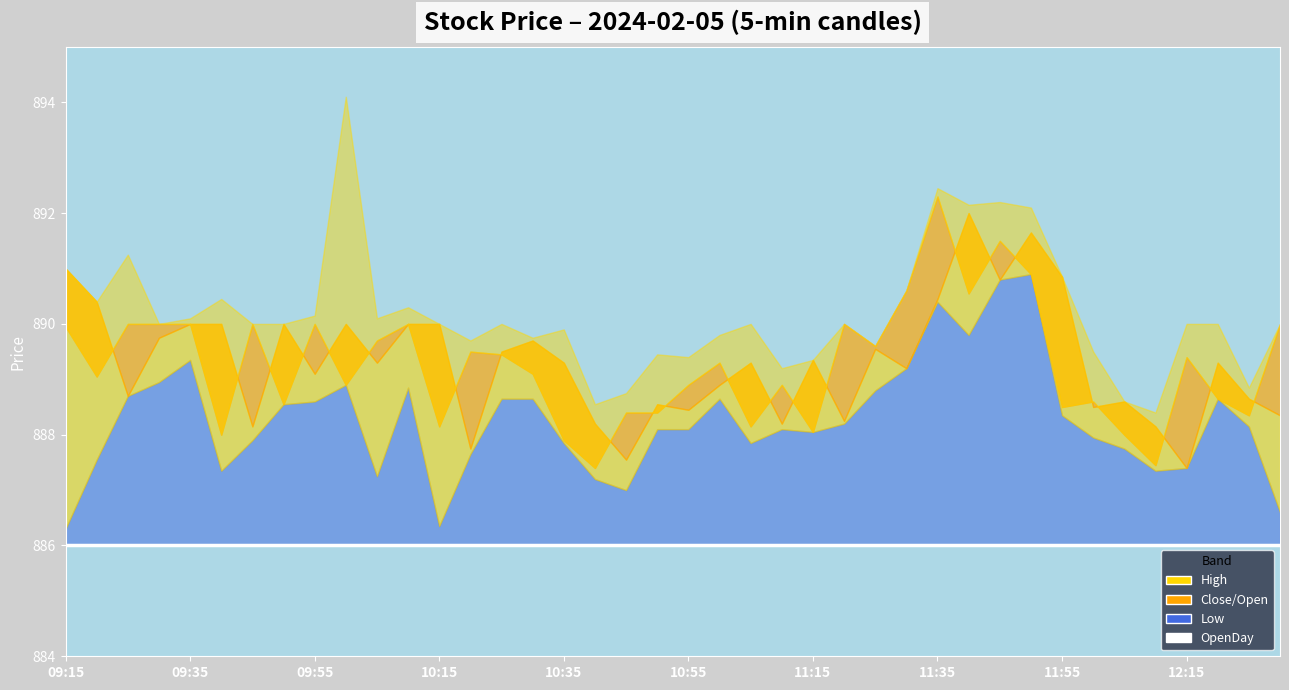

What position from the left is 10:00?

10